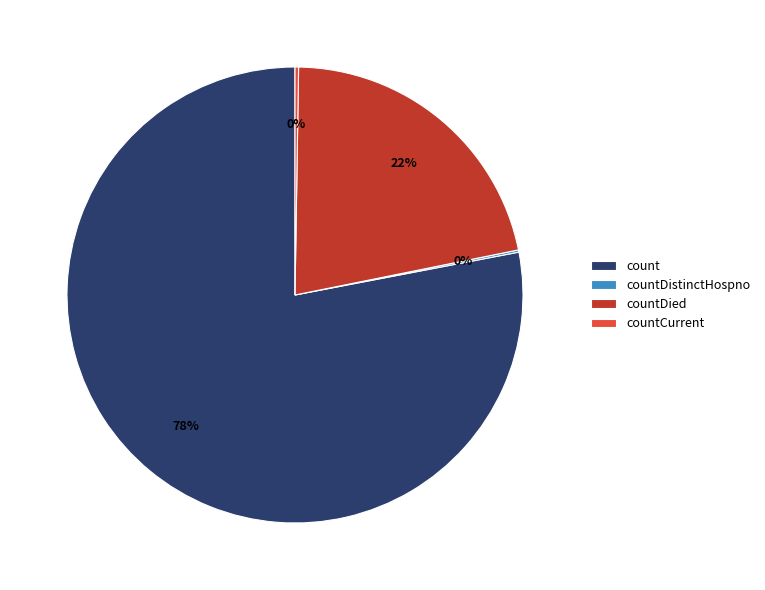

What is the largest slice in the pie chart?

count